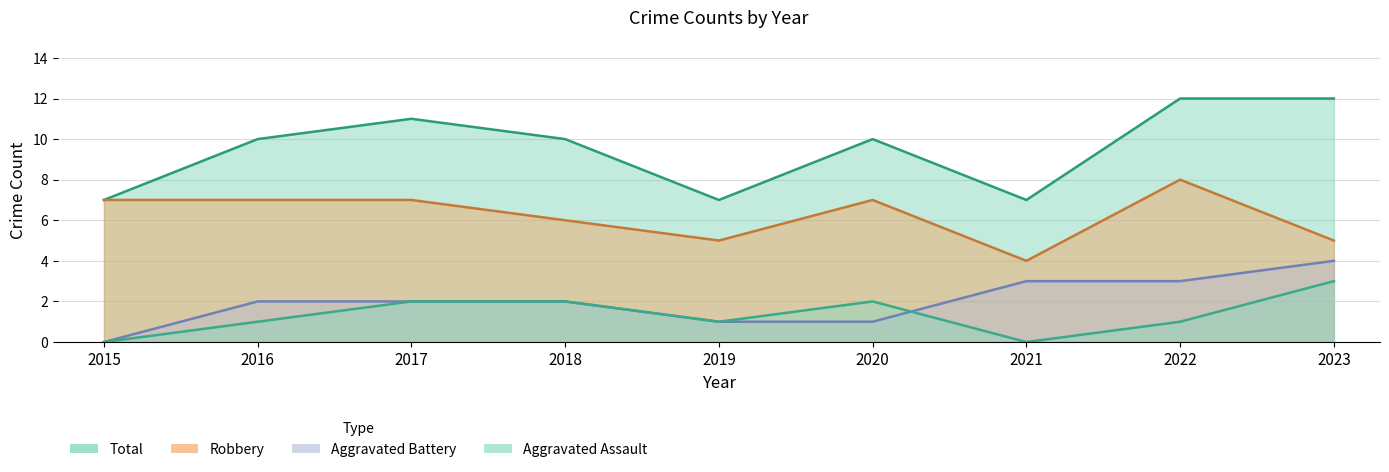

How many data points does each series have?

9